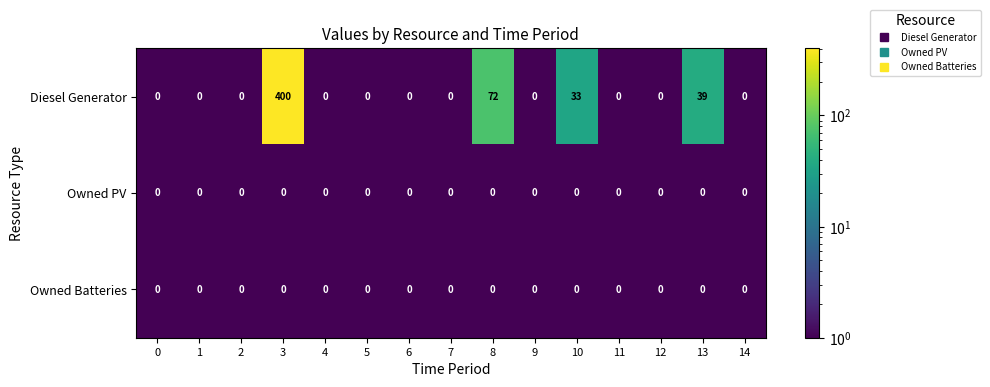

Is it true that Diesel Generator equals 0 at 2?

True